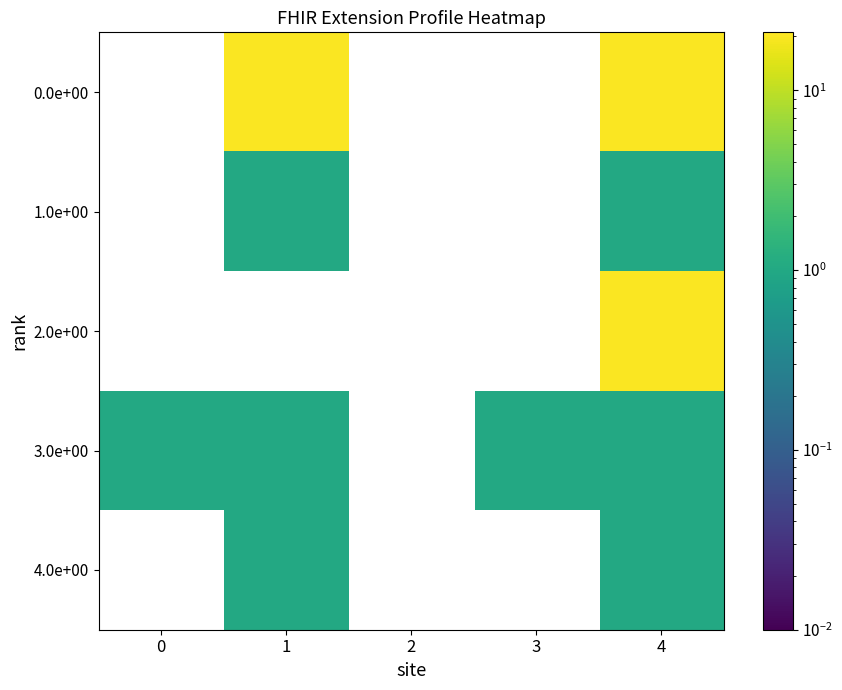

At how many categories does at least one series exceed 2?

2